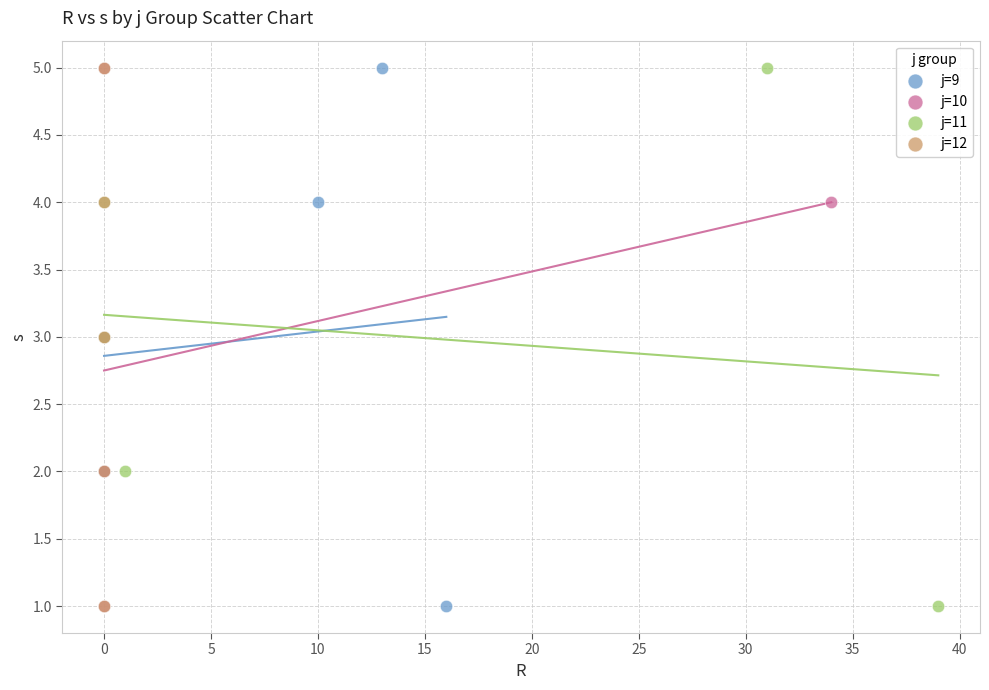

What are all the series names shown in the legend?

j=9, j=10, j=11, j=12